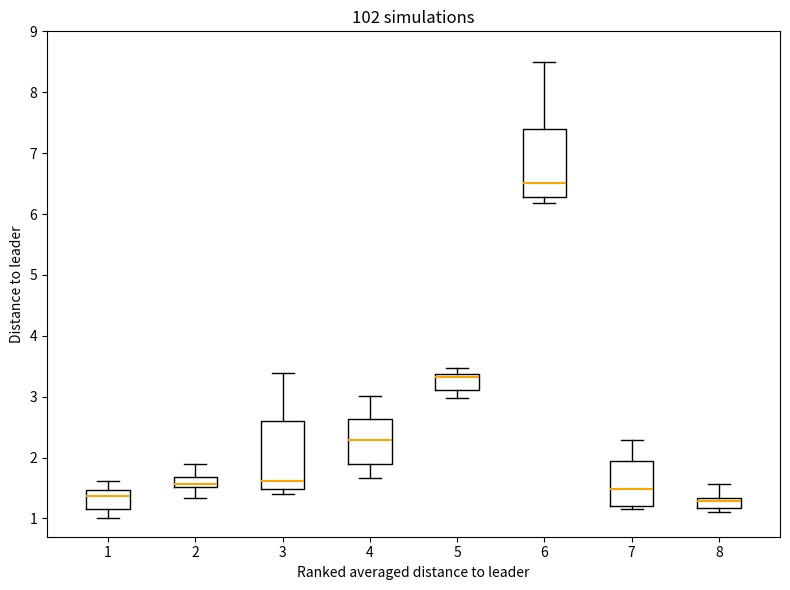

Reading left to right, transcribe this box plot: for each box, give where its median line is, the range the box spans, and where its two whiskers end, as read against the y-axis. The values are not printed on the chart, so give them approximately, as read against the axis.

1: median 1.4, box 1.2 to 1.5, whiskers 1.0 to 1.6
2: median 1.6, box 1.5 to 1.7, whiskers 1.3 to 1.9
3: median 1.6, box 1.5 to 2.6, whiskers 1.4 to 3.4
4: median 2.3, box 1.9 to 2.6, whiskers 1.7 to 3.0
5: median 3.3, box 3.1 to 3.4, whiskers 3.0 to 3.5
6: median 6.5, box 6.3 to 7.4, whiskers 6.2 to 8.5
7: median 1.5, box 1.2 to 1.9, whiskers 1.2 (just below the box's lower edge) to 2.3
8: median 1.3 (inside the box), box 1.2 to 1.3, whiskers 1.1 to 1.6